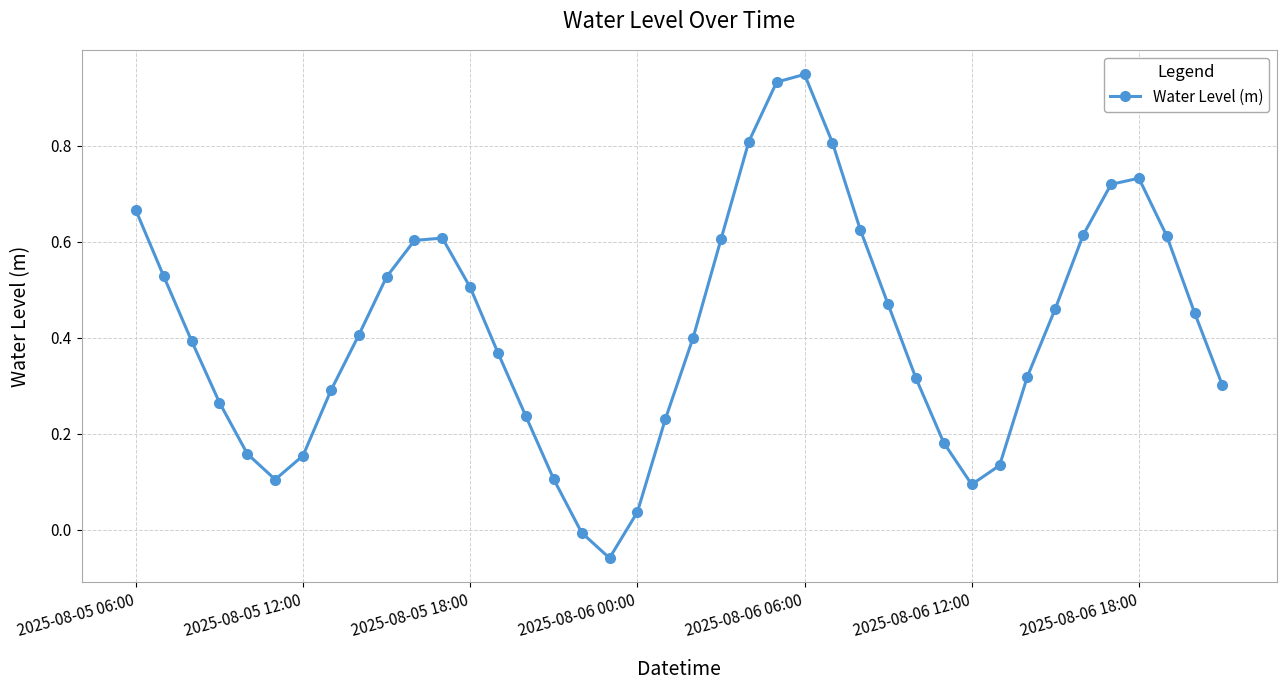

What is the difference between the second highest and minimum values?

1.0